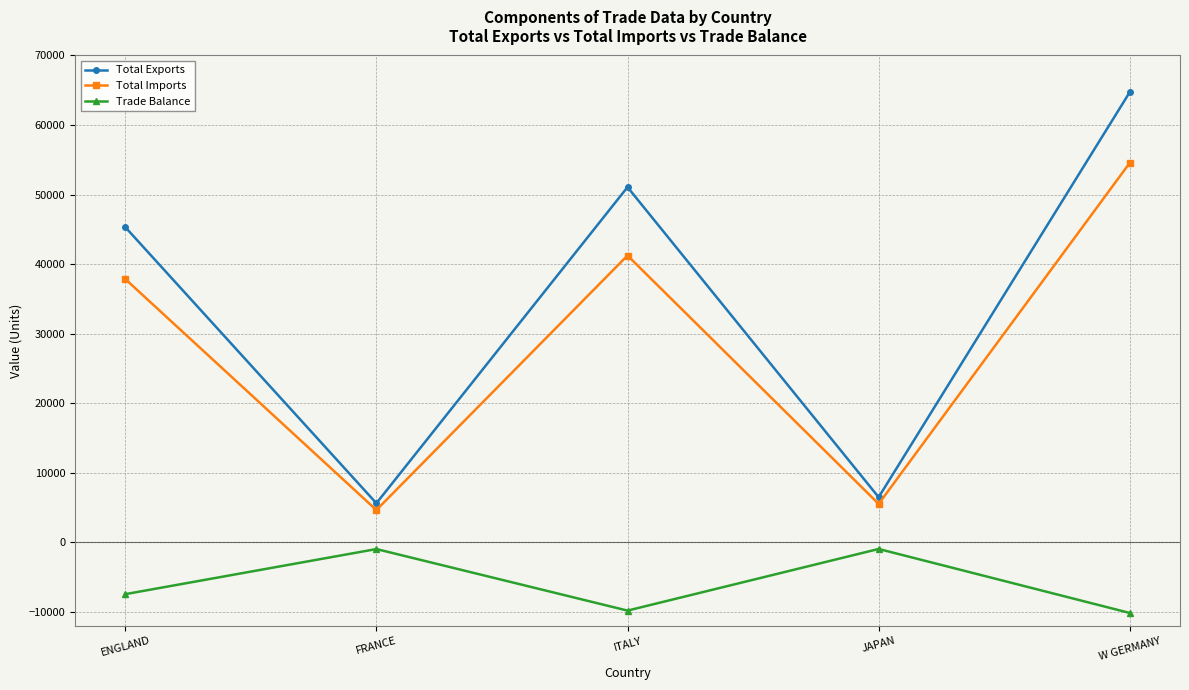

True or false: Total Imports and Total Exports cross at least once.

False